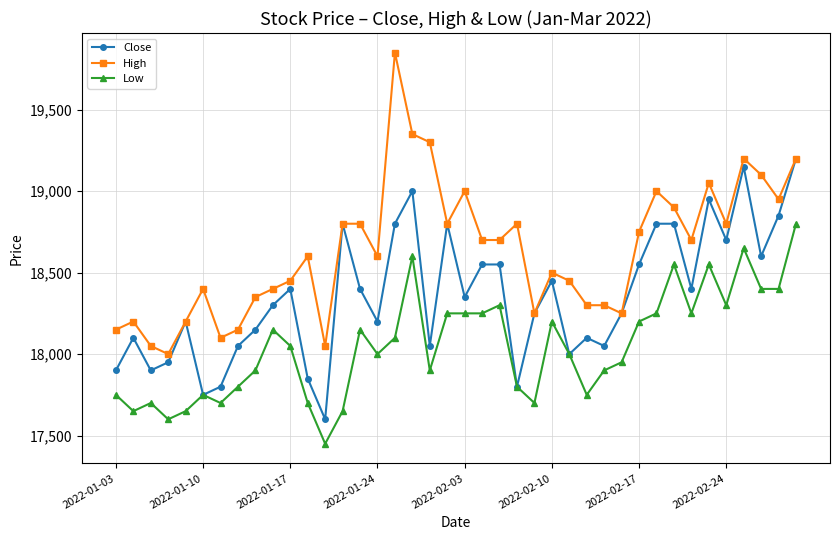

What is the value of the Close point at the 31st from the left?

18550